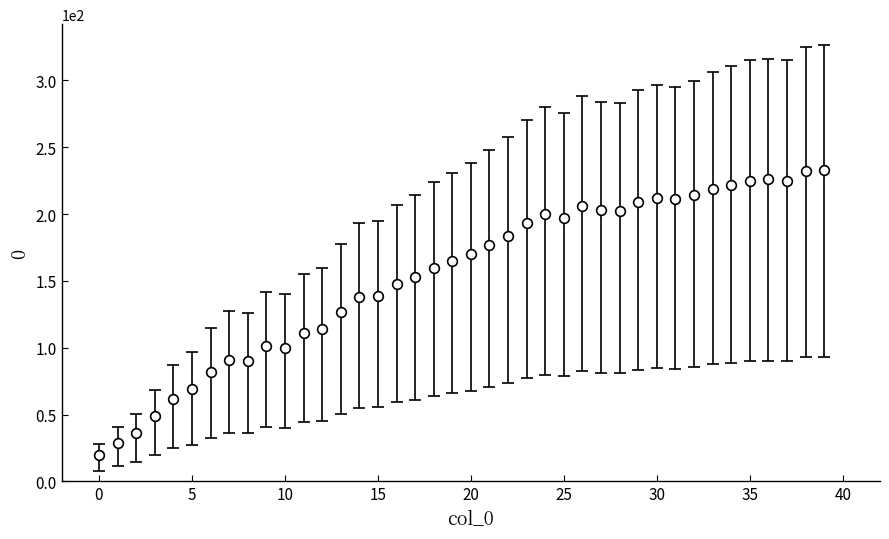

What is the maximum value shown in the chart?

233